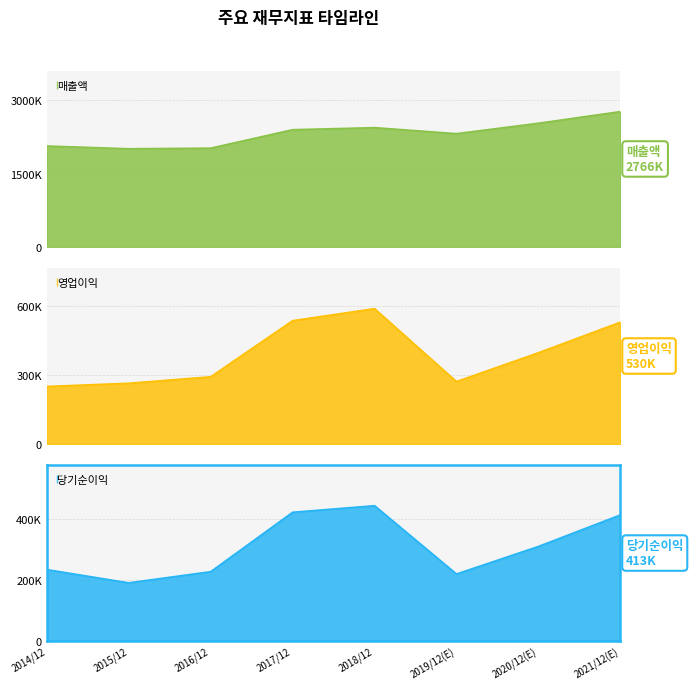

Rank the series by their maximum value, from lowest to highest.

당기순이익, 영업이익, 매출액